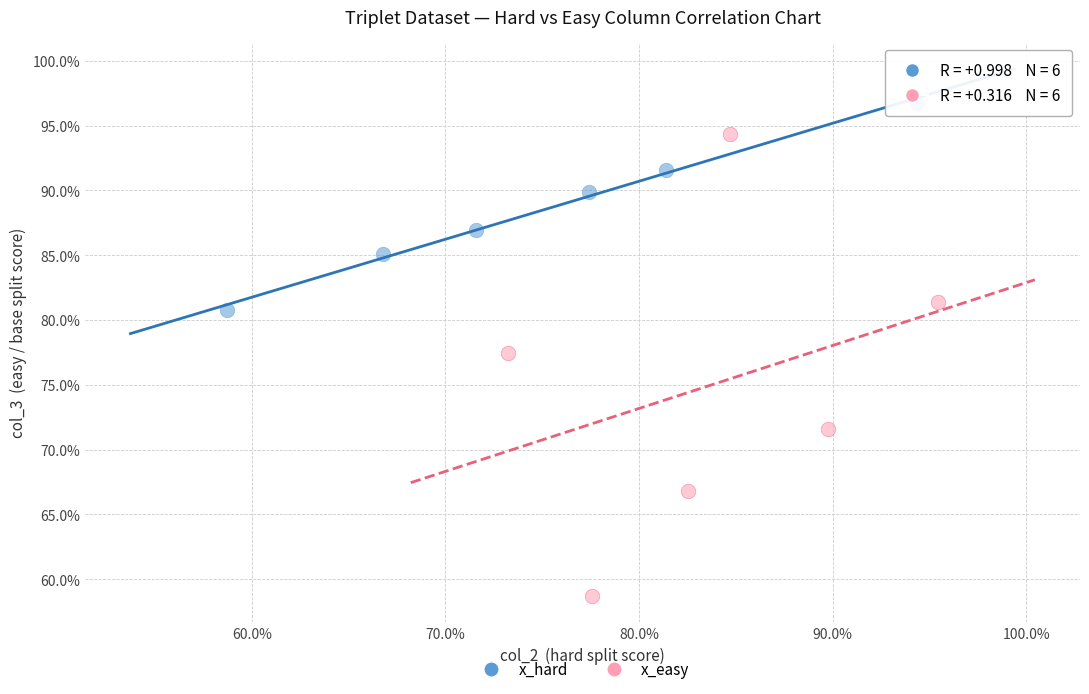

What are all the series names shown in the legend?

x_hard, x_easy